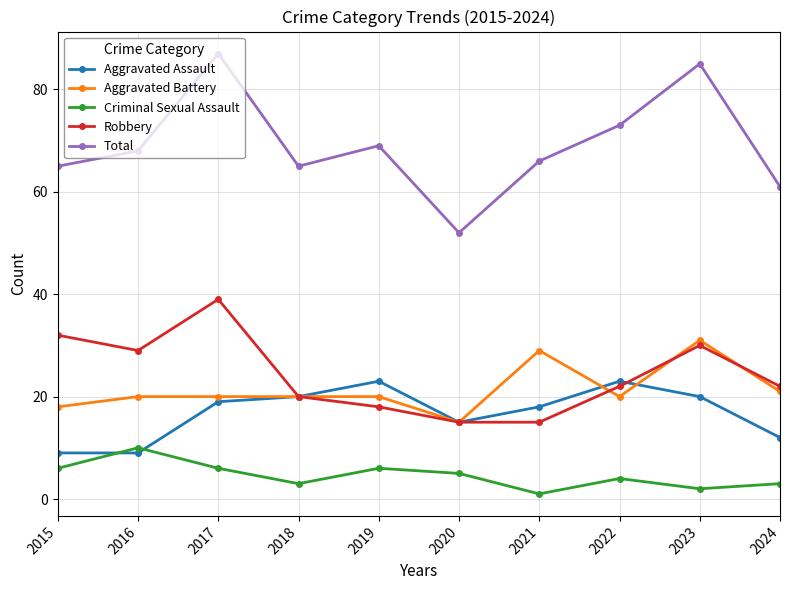

The value of Aggravated Assault at 2024 is 12. True or false?

True